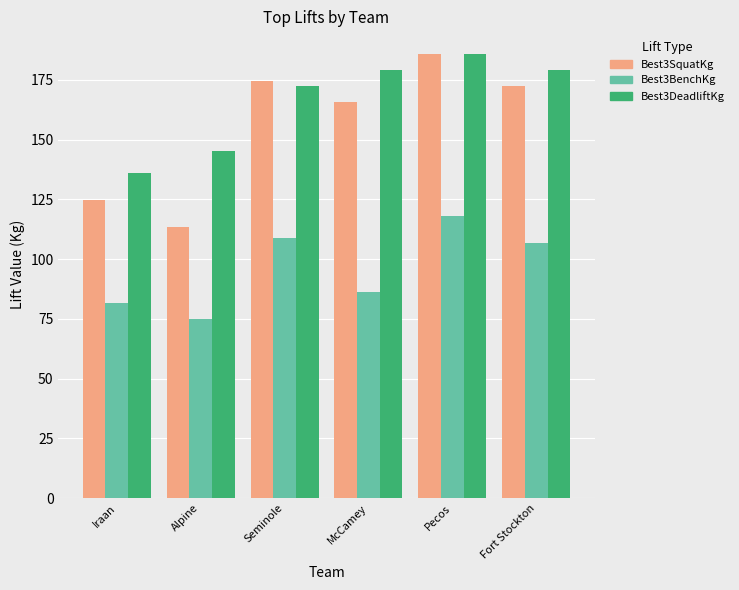

True or false: Best3BenchKg has a value of 86.2 at McCamey.

True